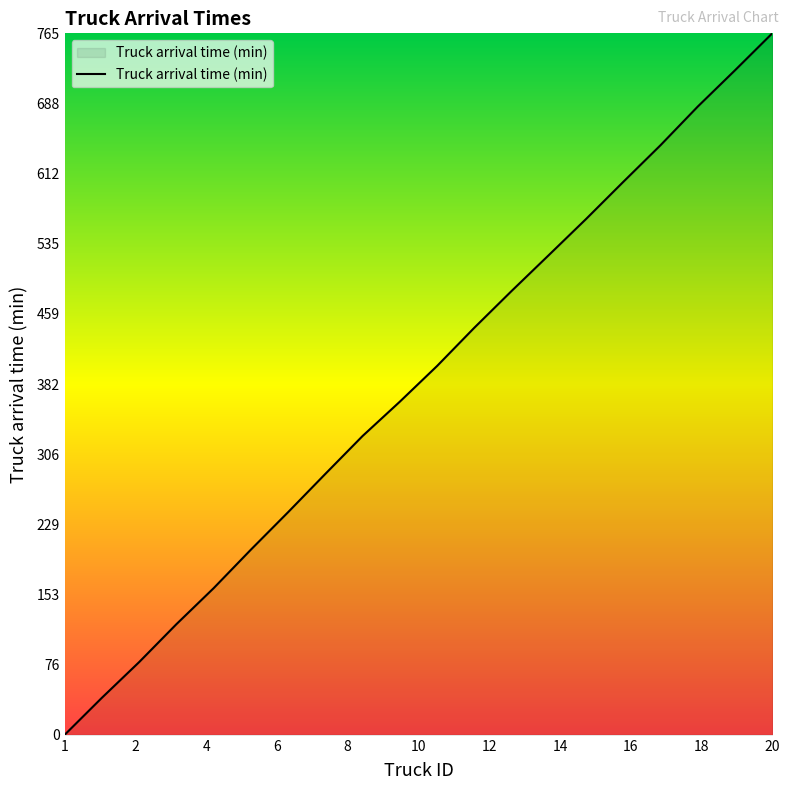

What is the difference between the maximum and minimum values?

764.9